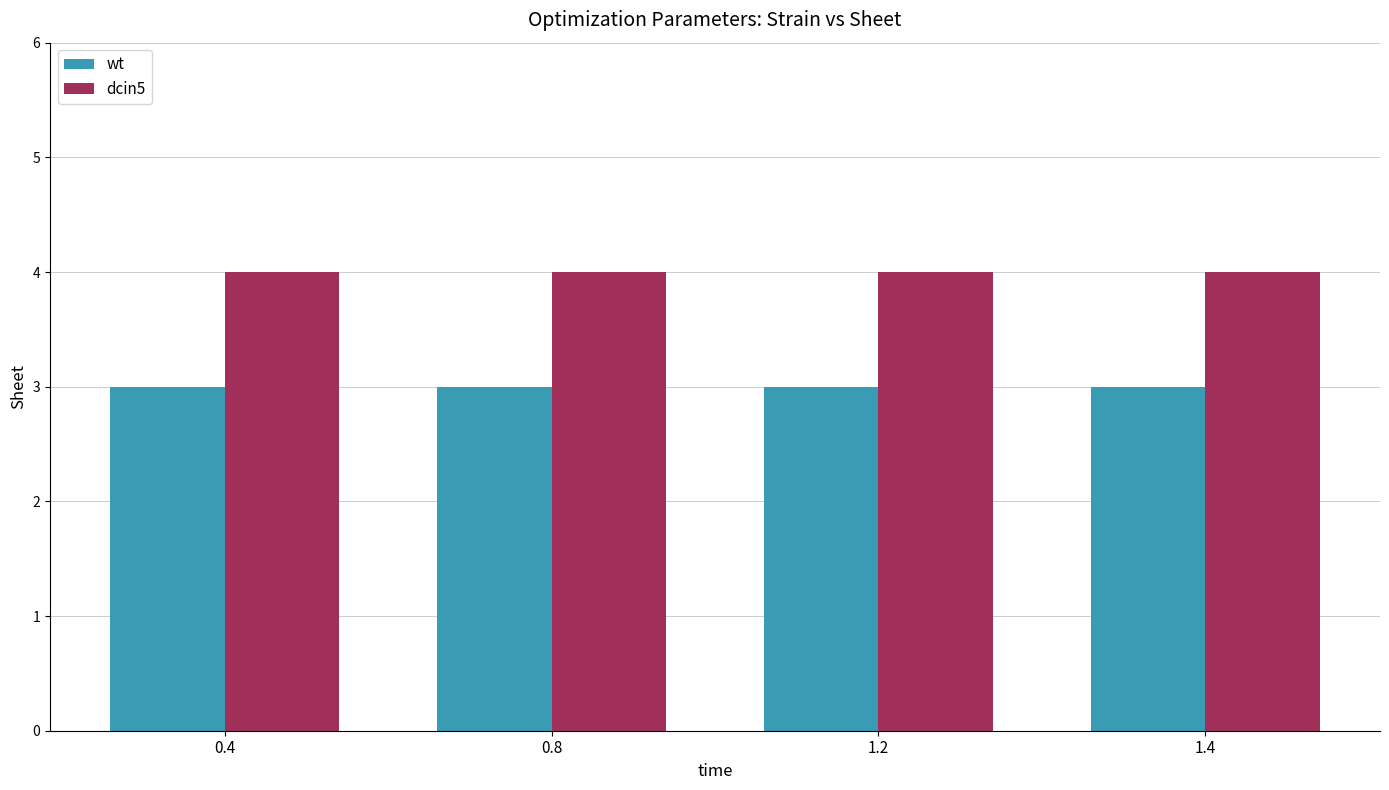

List the series in order of their peak value, highest first.

dcin5, wt